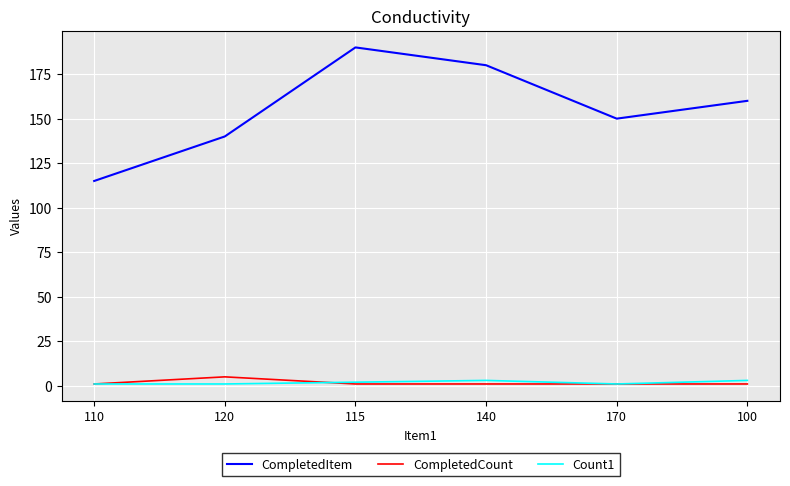

At which label does CompletedCount reach its peak?

120